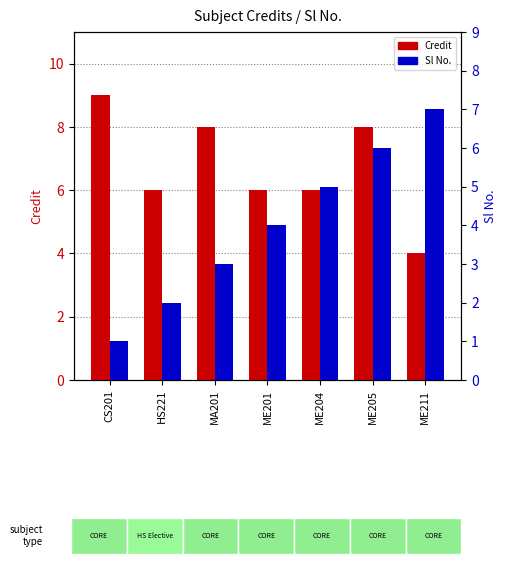

At which category does the chart reach its peak across all series?

CS201